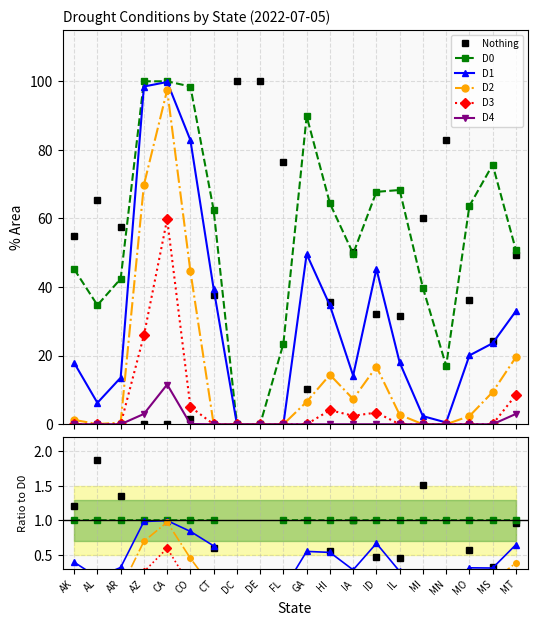

Does the chart have visible grid lines?

Yes